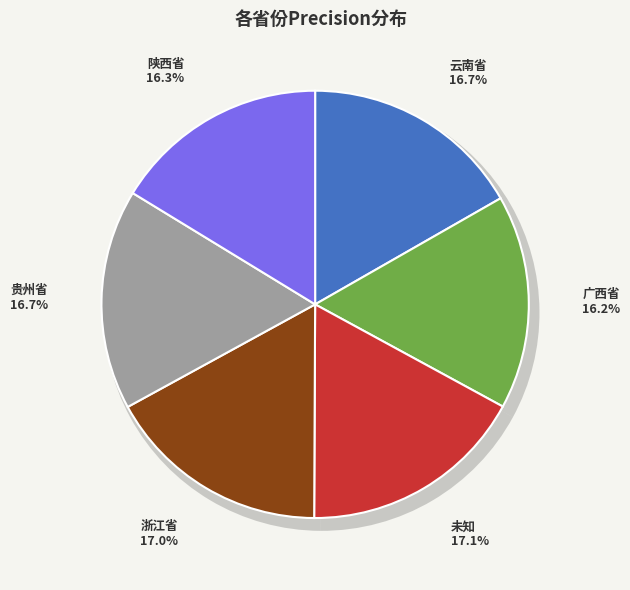

Does 浙江省 represent more than half of the total?

No